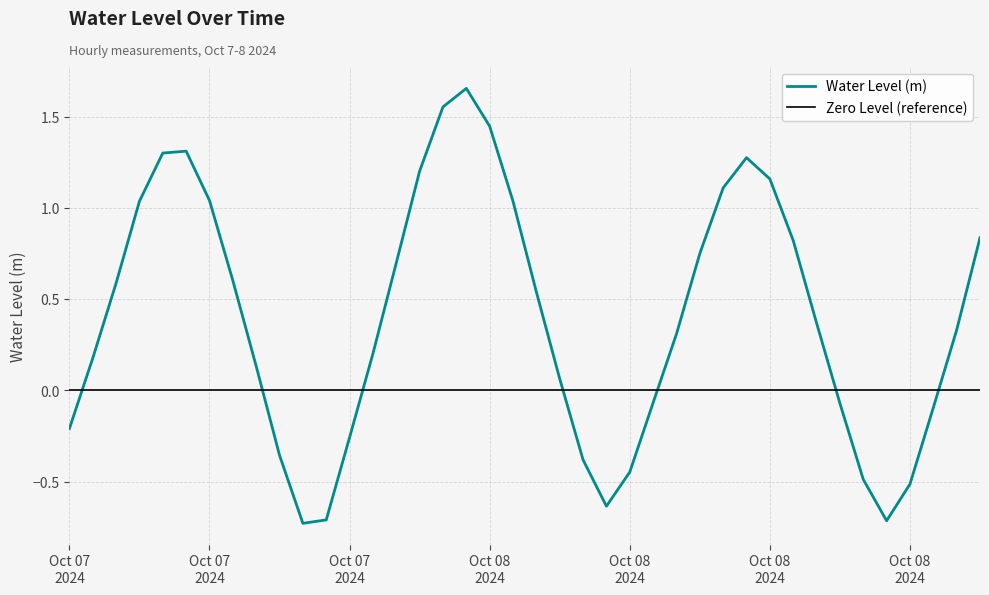

What is the sum of all values?

15.9